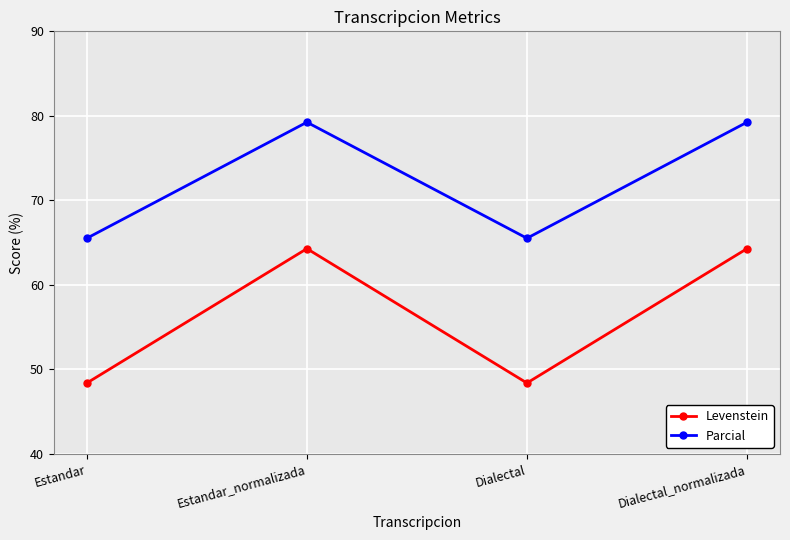

Which series has the largest total across all categories?

Parcial